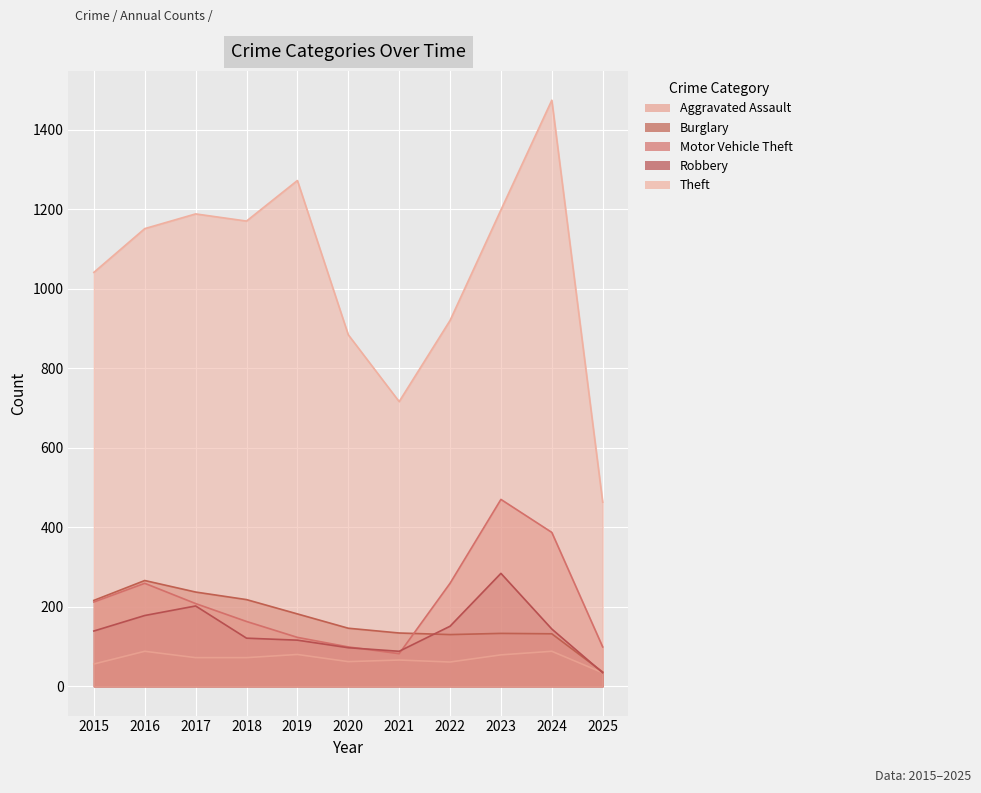

Between 2021 and 2025, which series saw the biggest shift?

Theft